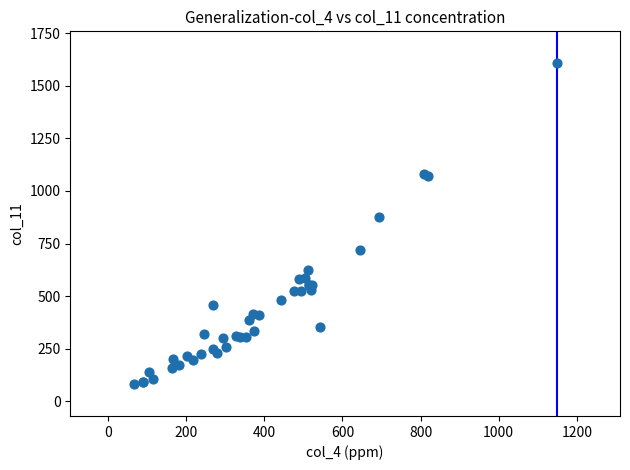

What Y value in the scatter plot is closest to 844?

874